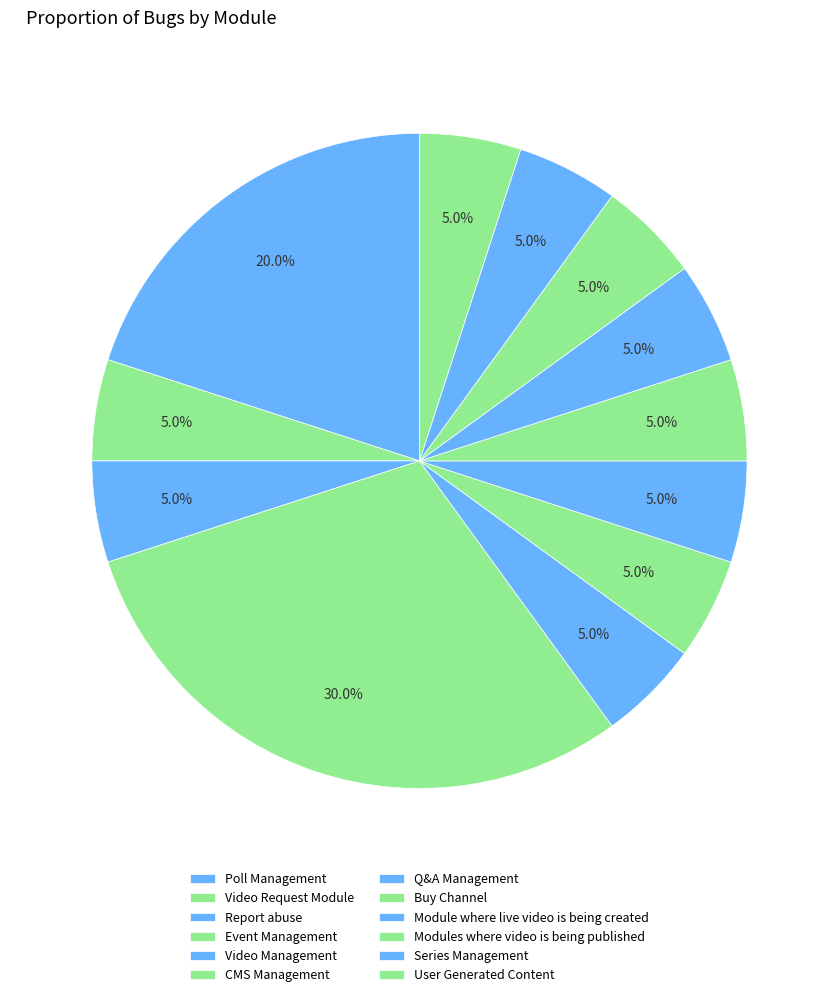

What is the ratio of the value at Poll Management to the value at Q&A Management?

4.0